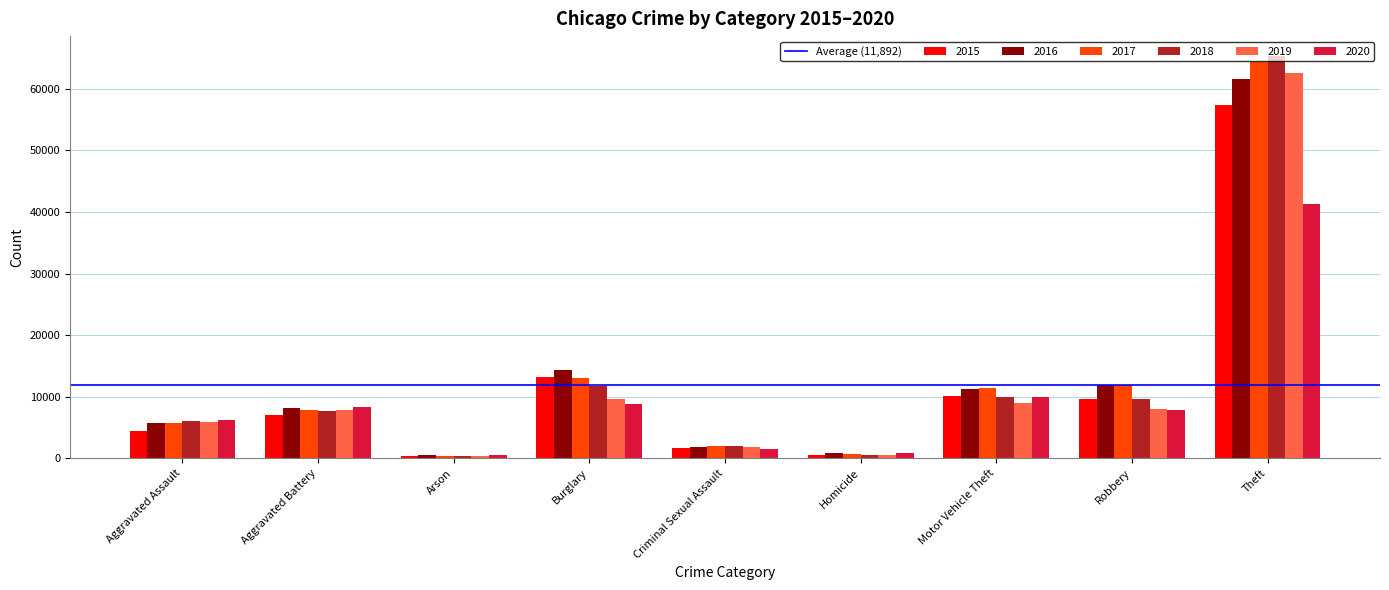

What is the label of the 4th bar from the left?

Burglary